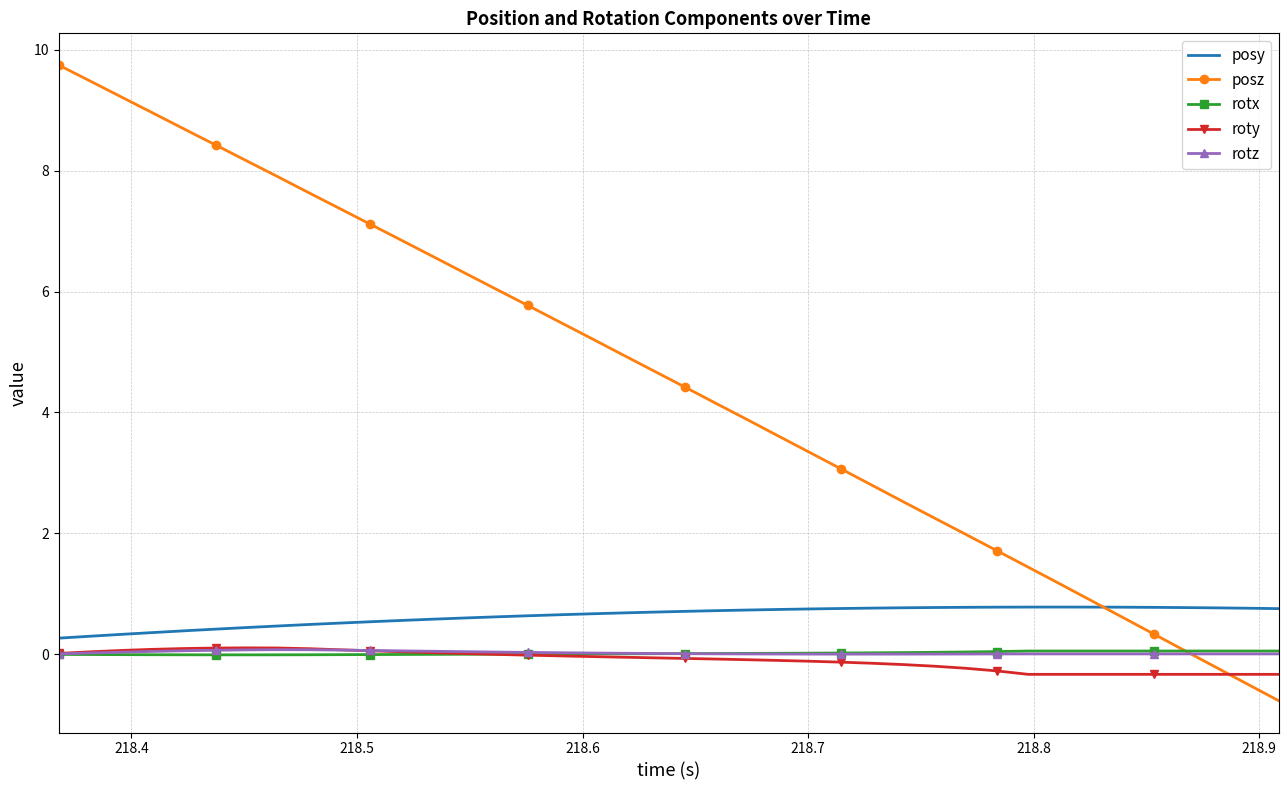

Which series has the widest spread of values?

posz